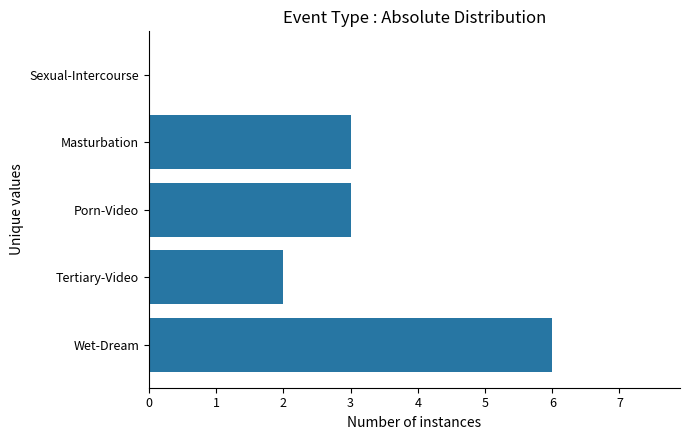

What is the maximum value shown in the chart?

6